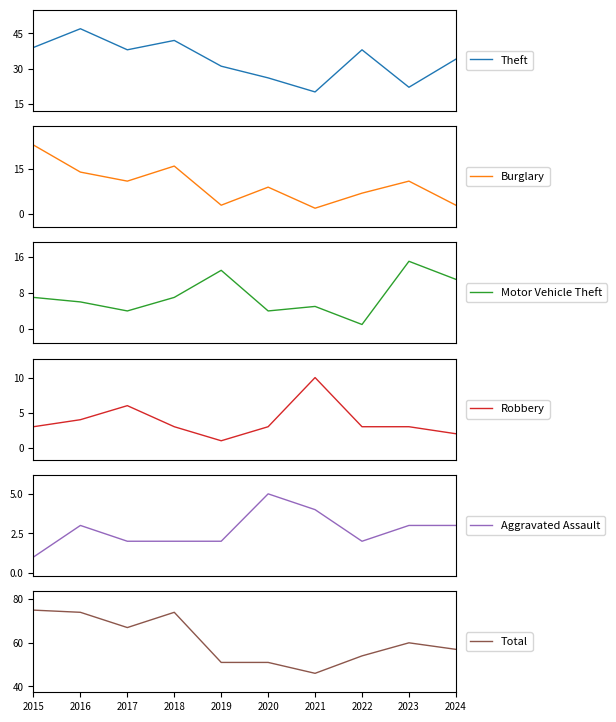

Does the chart have visible grid lines?

No